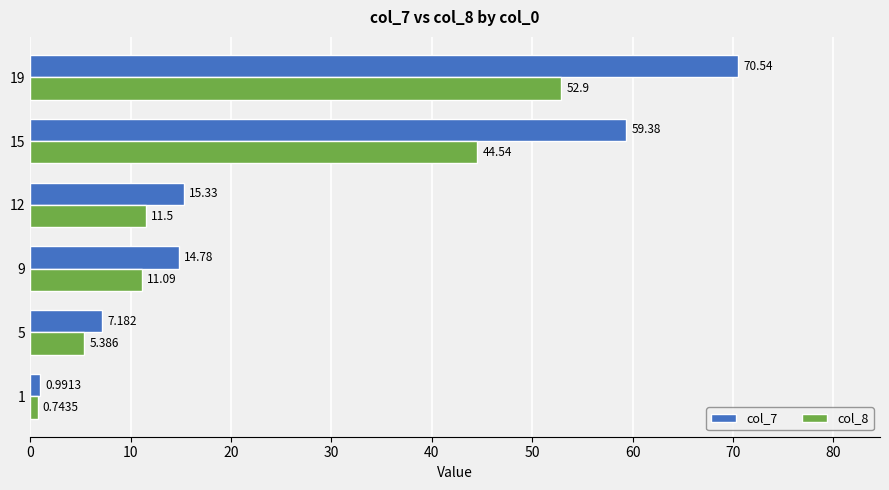

How many values in the col_8 series exceed 11?

4